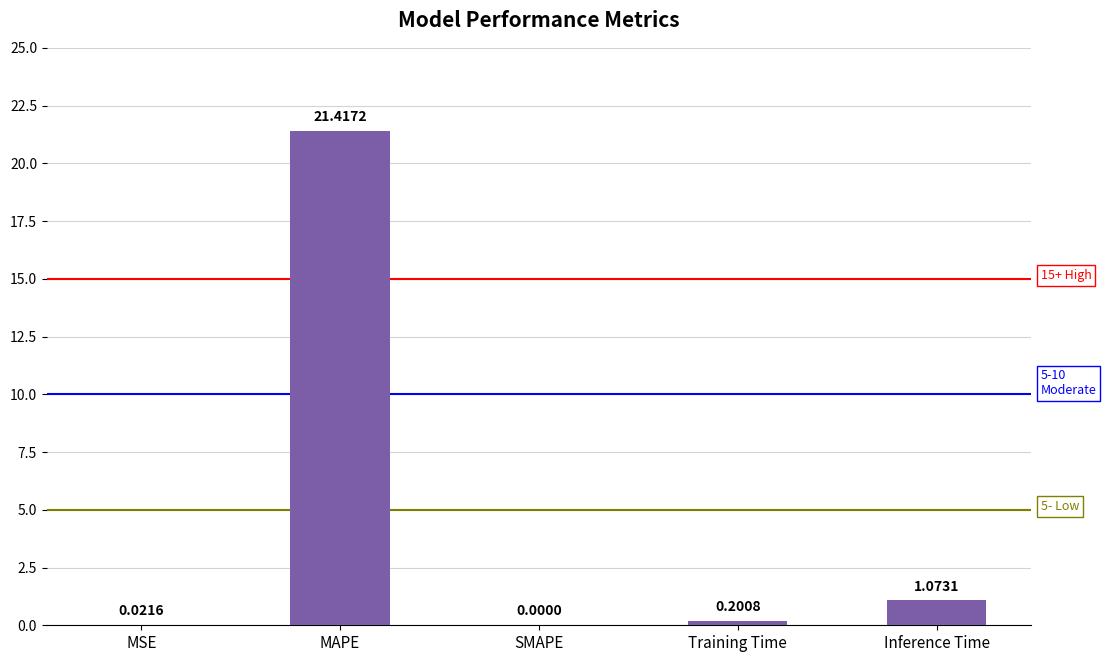

What is the average value?

4.5